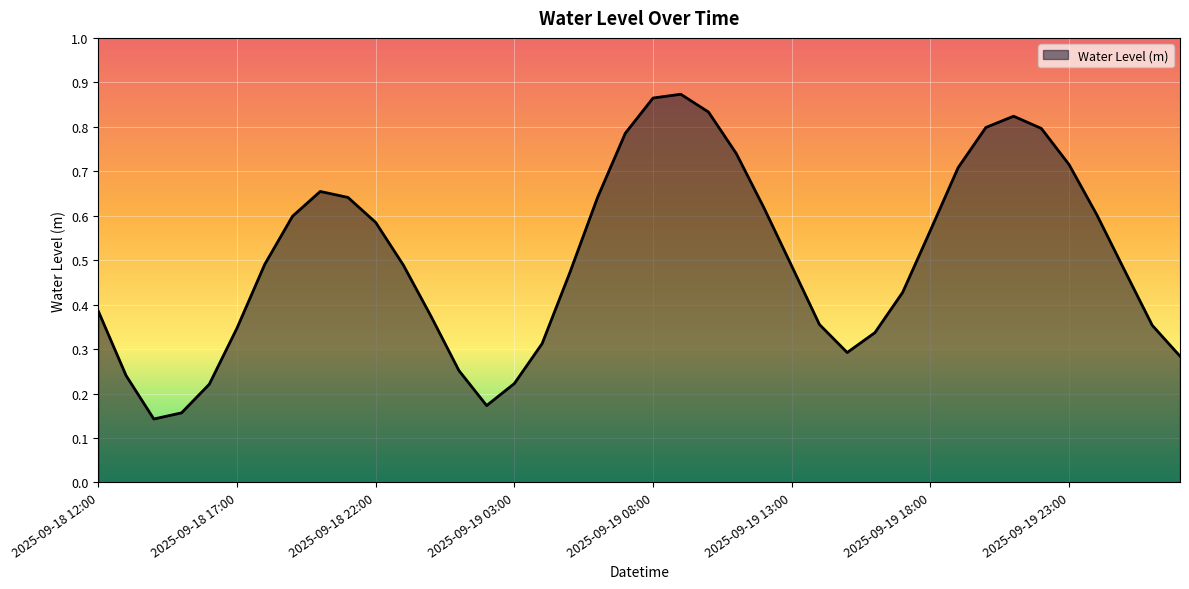

How many values are between 0 and 1?

40